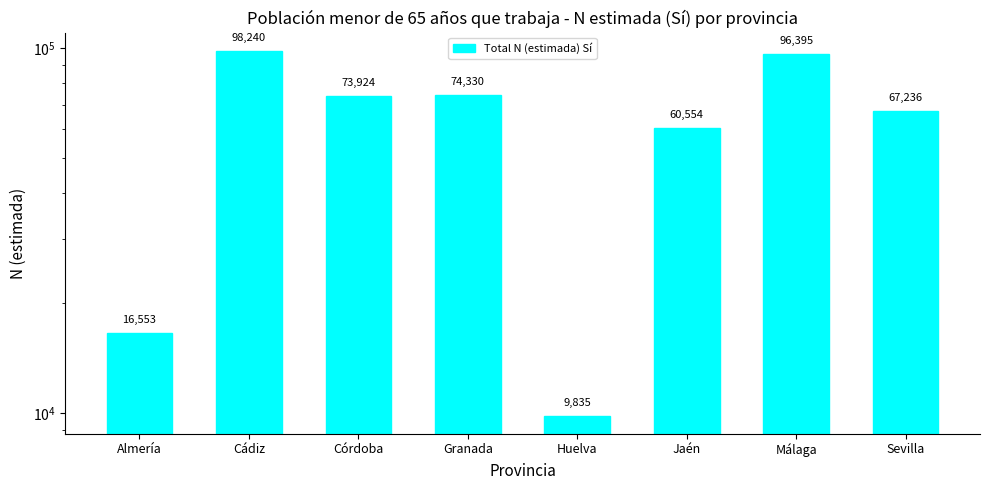

What is the difference between the second highest and second lowest values?

79842